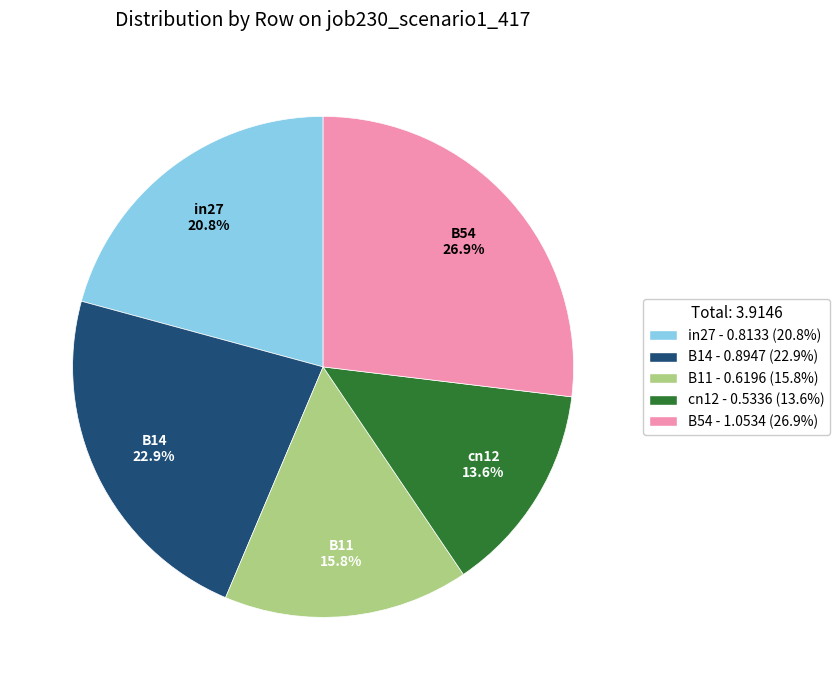

To the nearest percent, what is the difference between the cn12 and B54 slice percentages?

13%